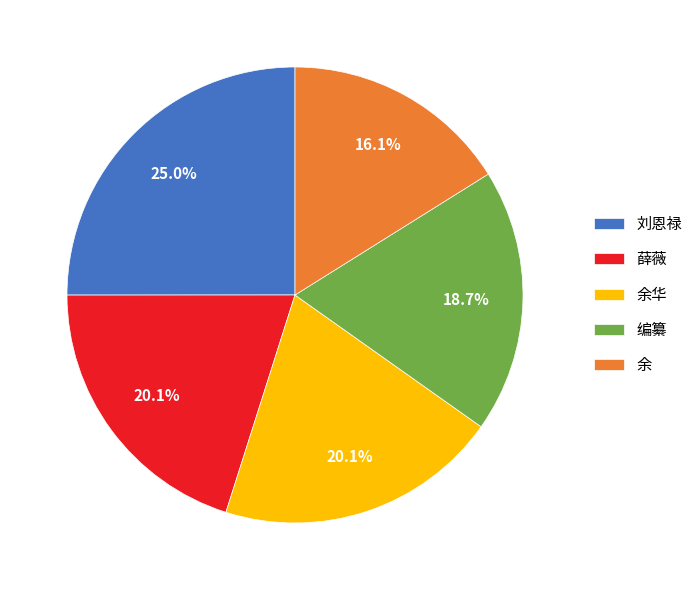

How many slices are in this pie chart?

5